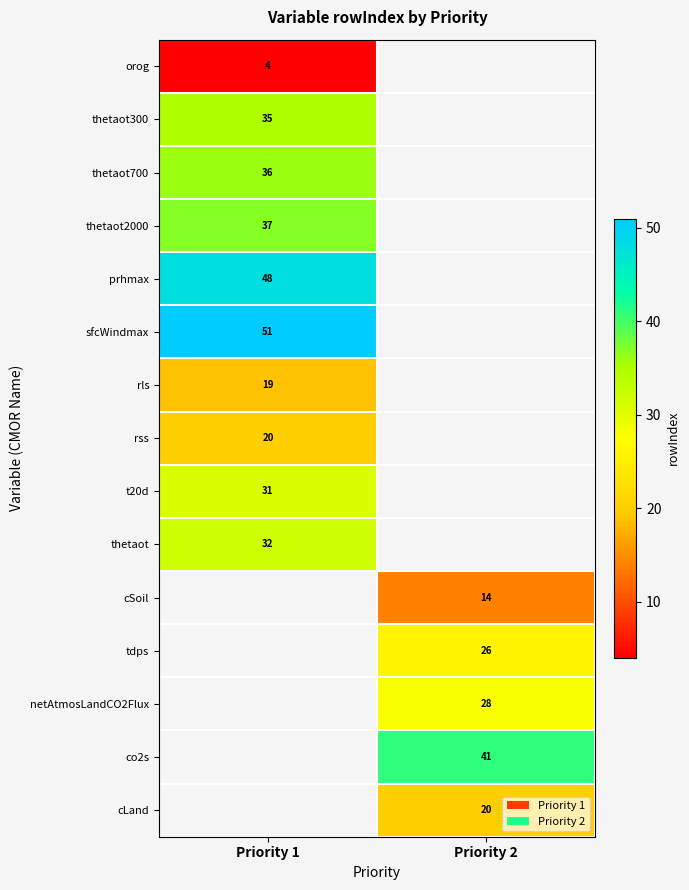

The value of thetaot2000 at Priority 1 is 60. True or false?

False